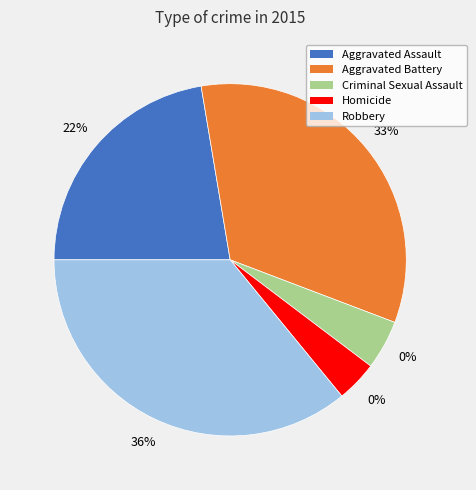

To the nearest percent, what is the average slice percentage?

20%